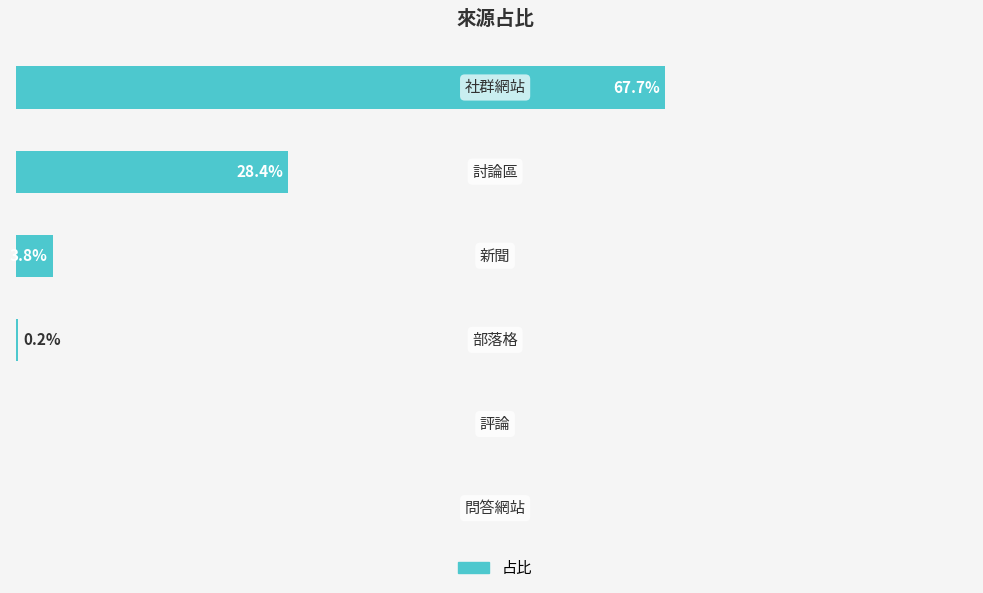

List the labels in order of value, smallest first.

4, 5, 3, 2, 1, 0